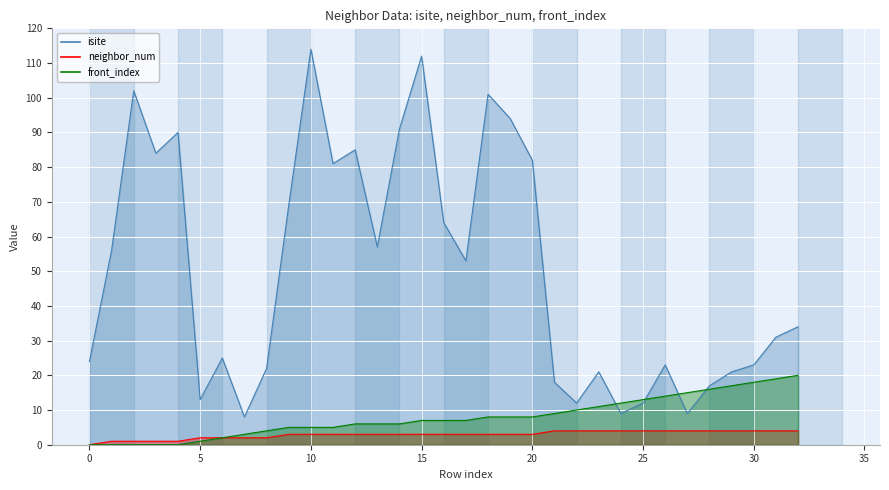

True or false: neighbor_num and isite intersect in this chart.

False